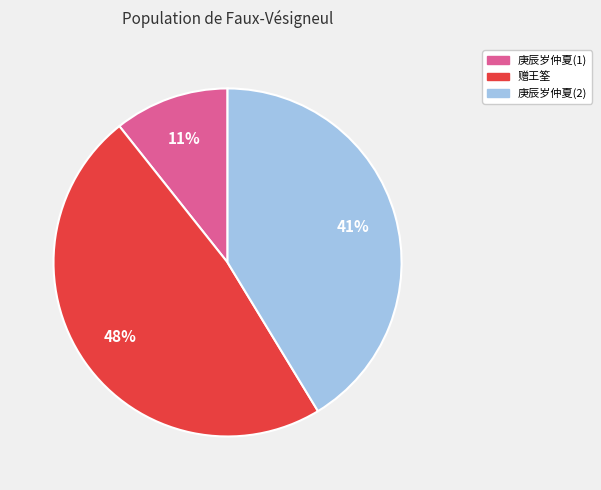

Which slice is the smallest?

庚辰岁仲夏(1)